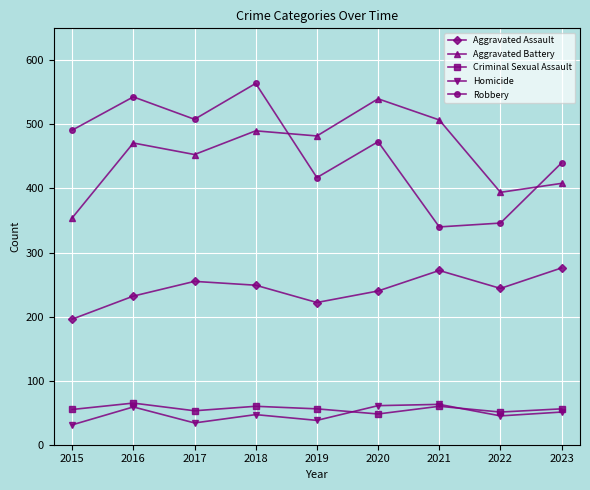

Which series changed the most between 2019 and 2022?

Aggravated Battery